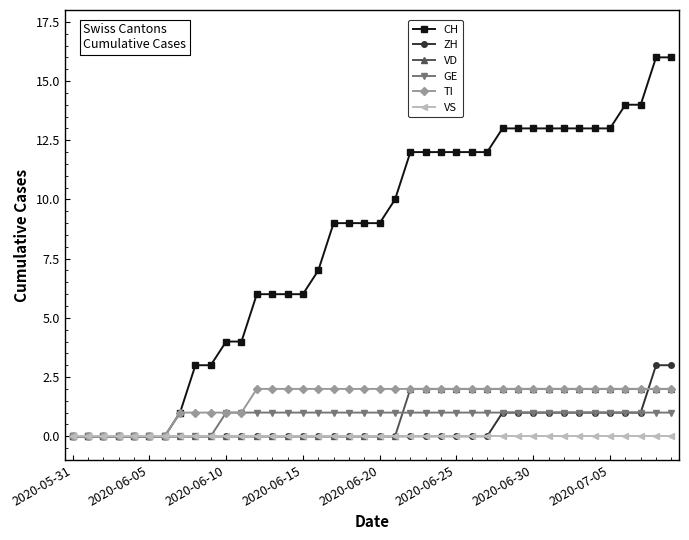

Which series has the largest total across all categories?

CH